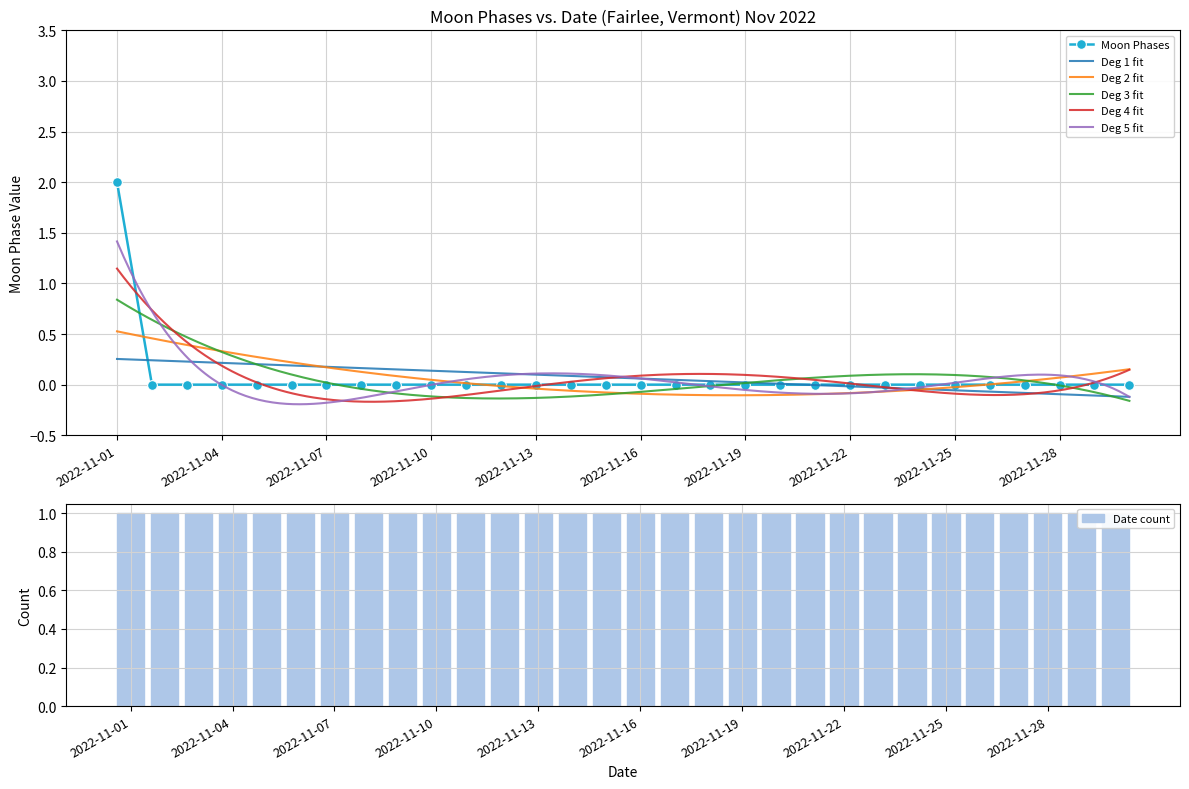

Does the chart contain any negative values?

No